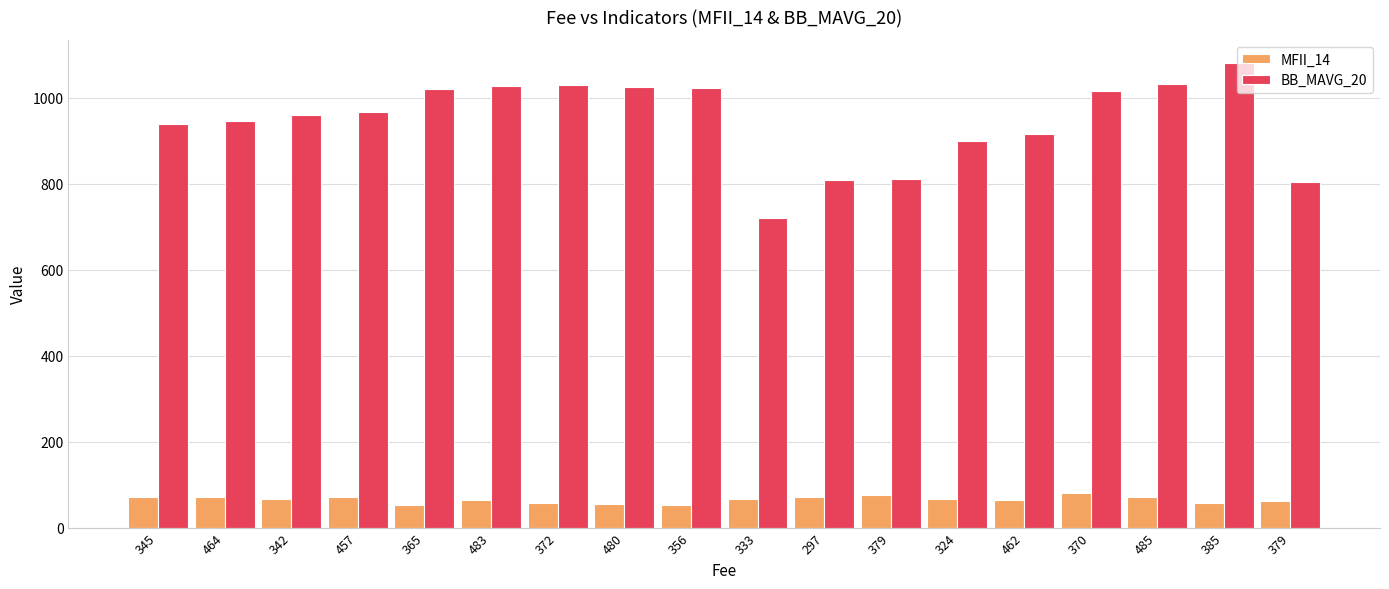

What are all the series names shown in the legend?

MFII_14, BB_MAVG_20